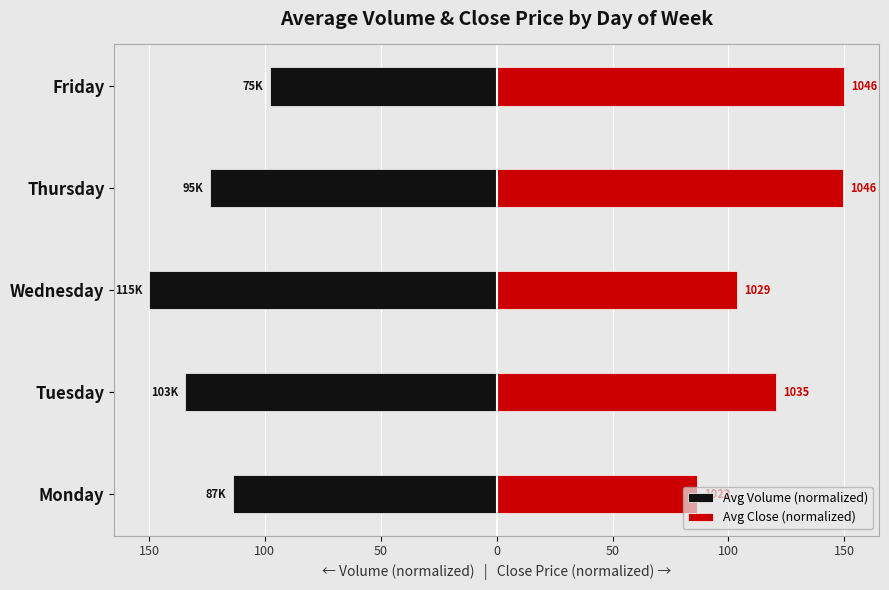

What is the difference between the maximum and second lowest values in the Avg Close (normalized) series?

46.4